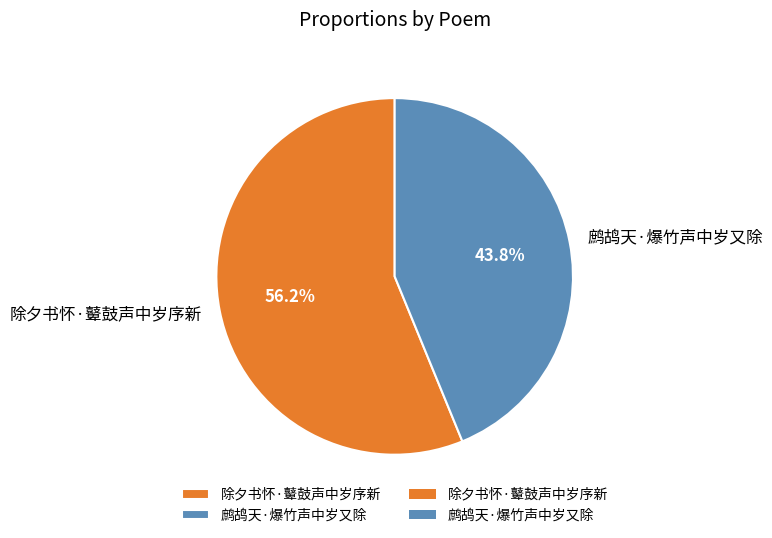

True or false: 鹧鸪天·爆竹声中岁又除 accounts for 53% of the total.

False